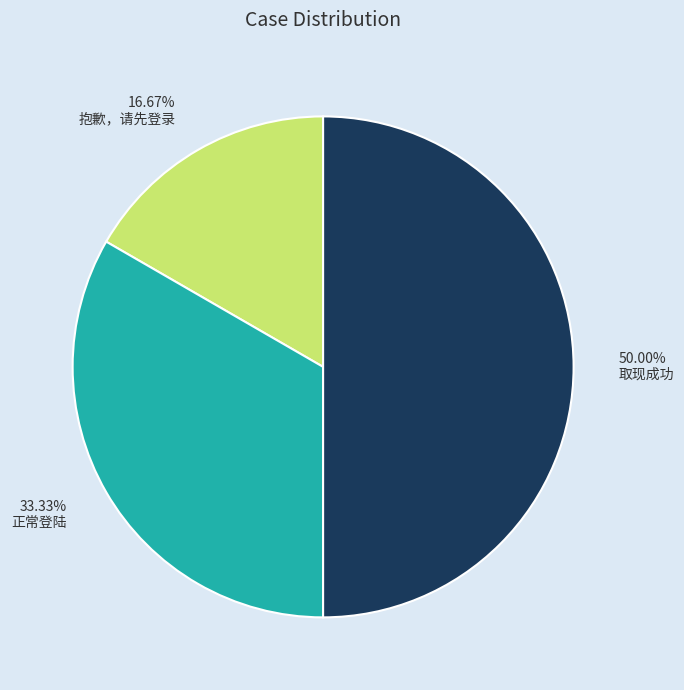

To the nearest percent, what is the difference between the 正常登陆 and 取现成功 slice percentages?

17%